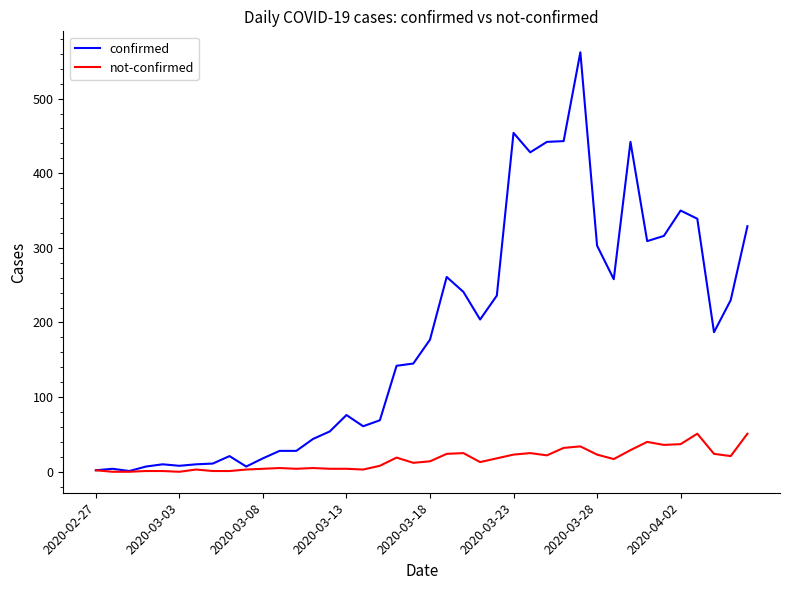

Rank the series by their maximum value, from lowest to highest.

not-confirmed, confirmed